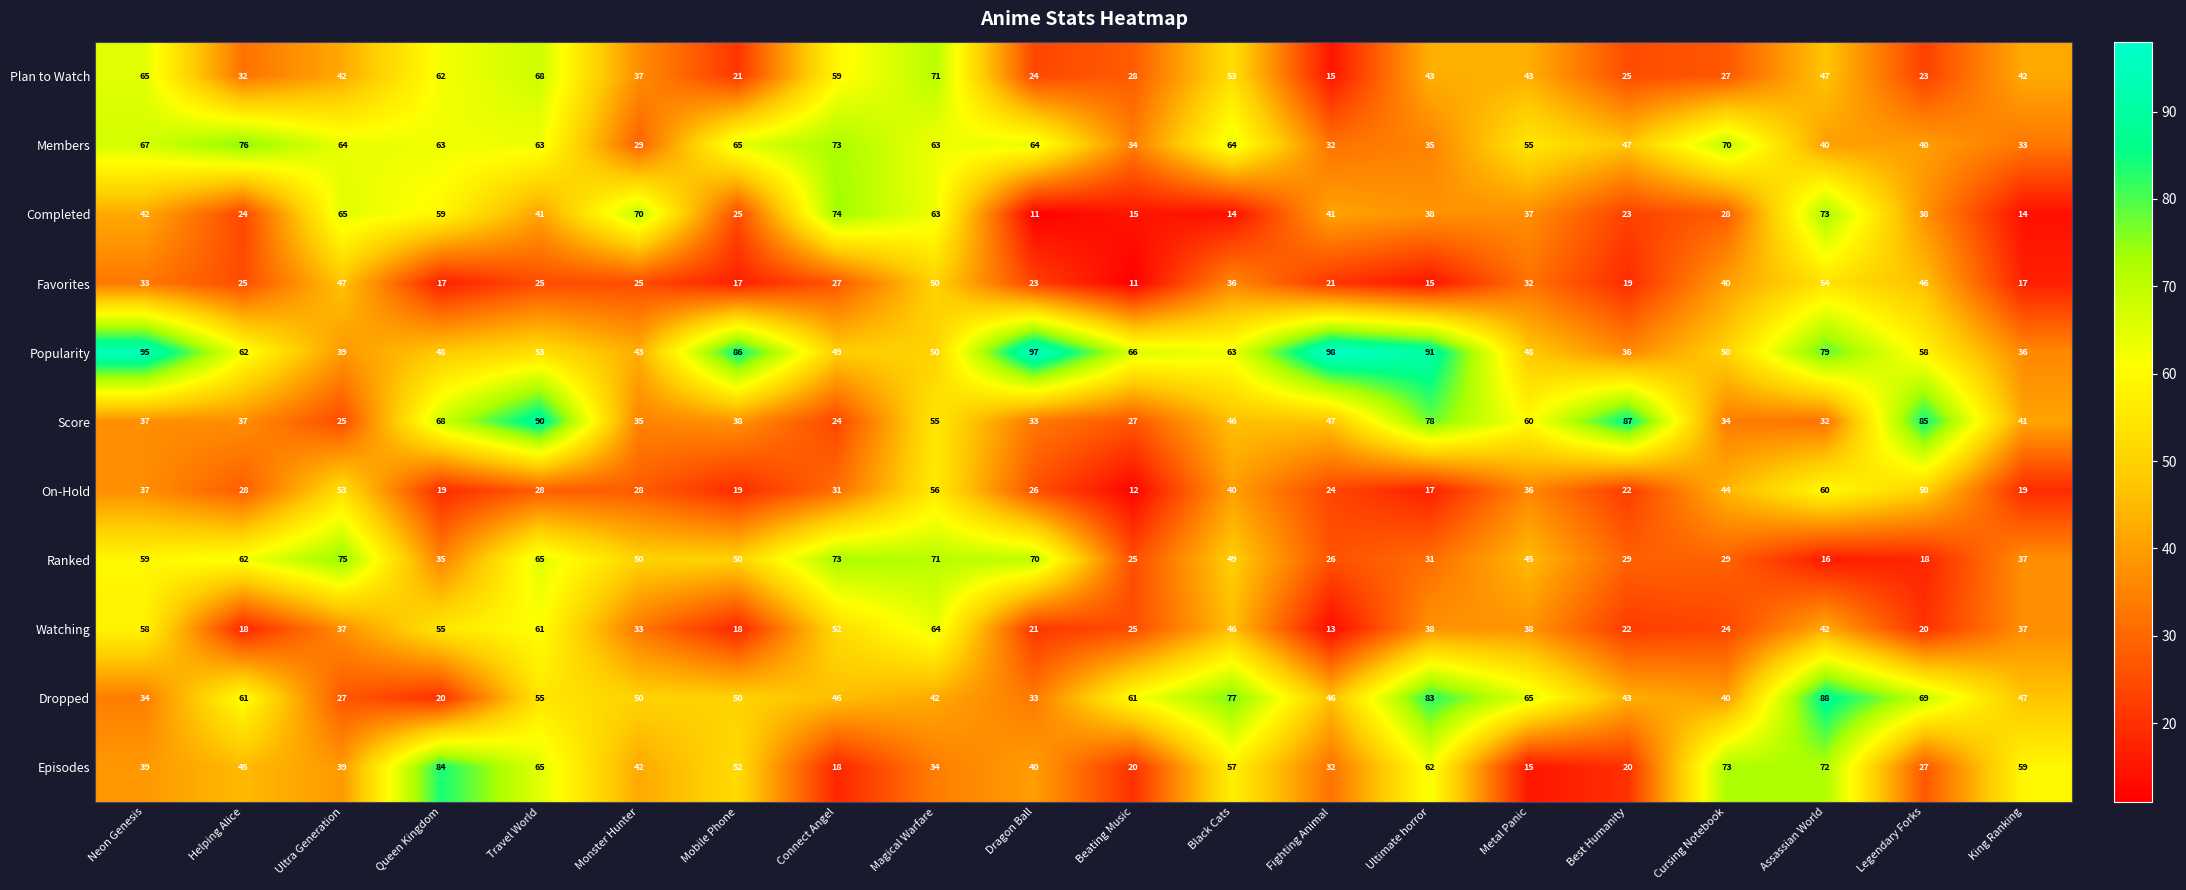

Is it true that Episodes equals 72 at Assassian World?

True